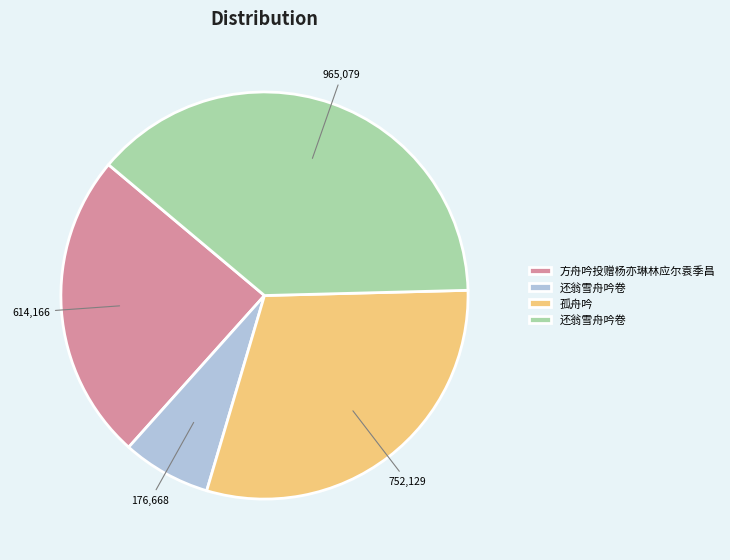

Is there any slice that represents more than half of the pie?

No